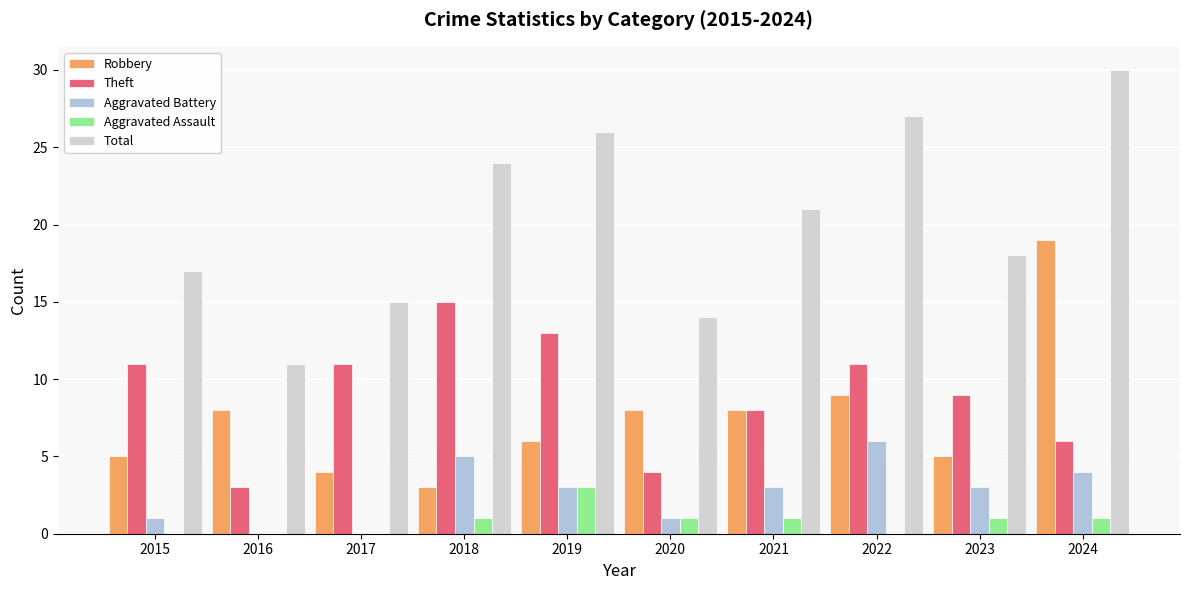

What is the value of the Robbery bar at the 4th from the left?

3